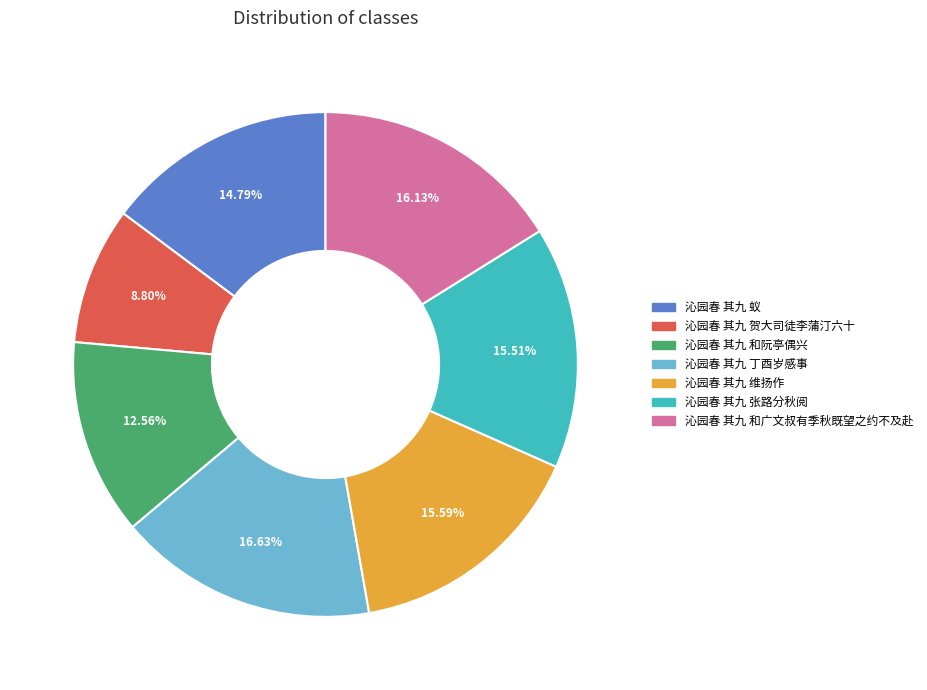

Which category has the smallest portion of the pie?

沁园春 其九 贺大司徒李蒲汀六十